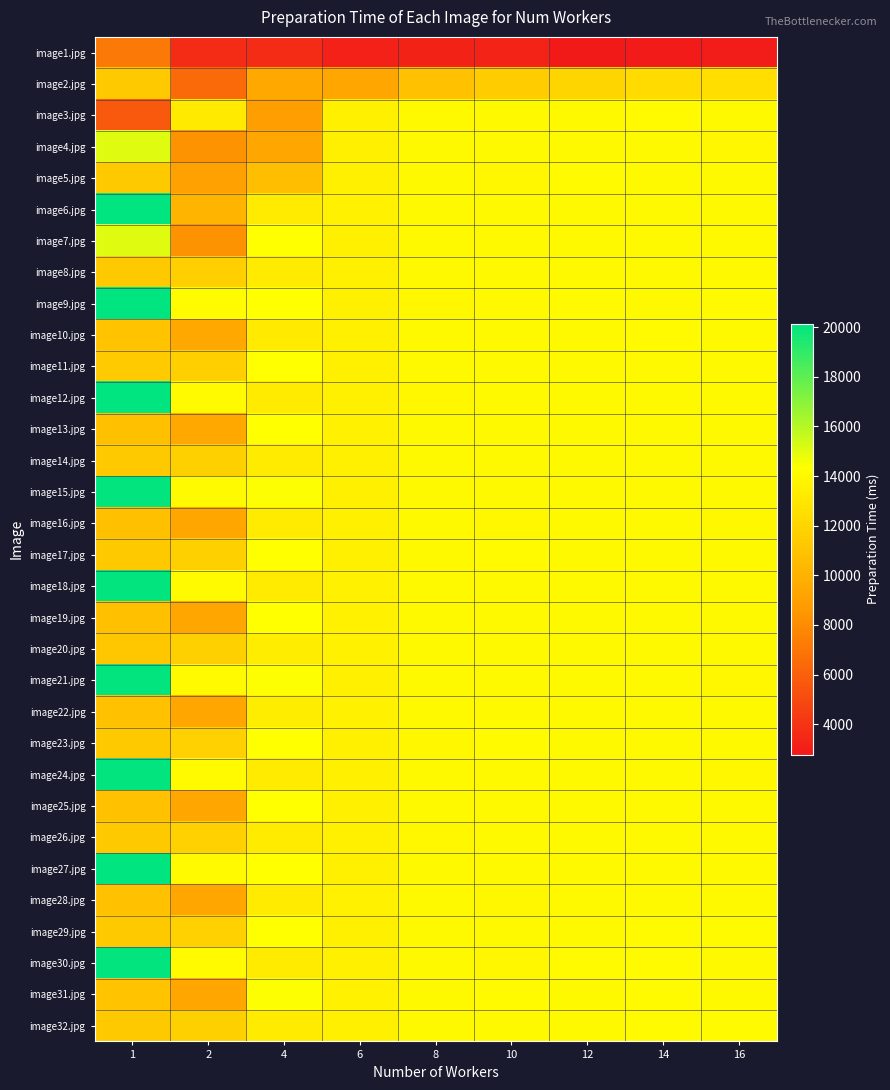

At which category is the sum across all series the highest?

14